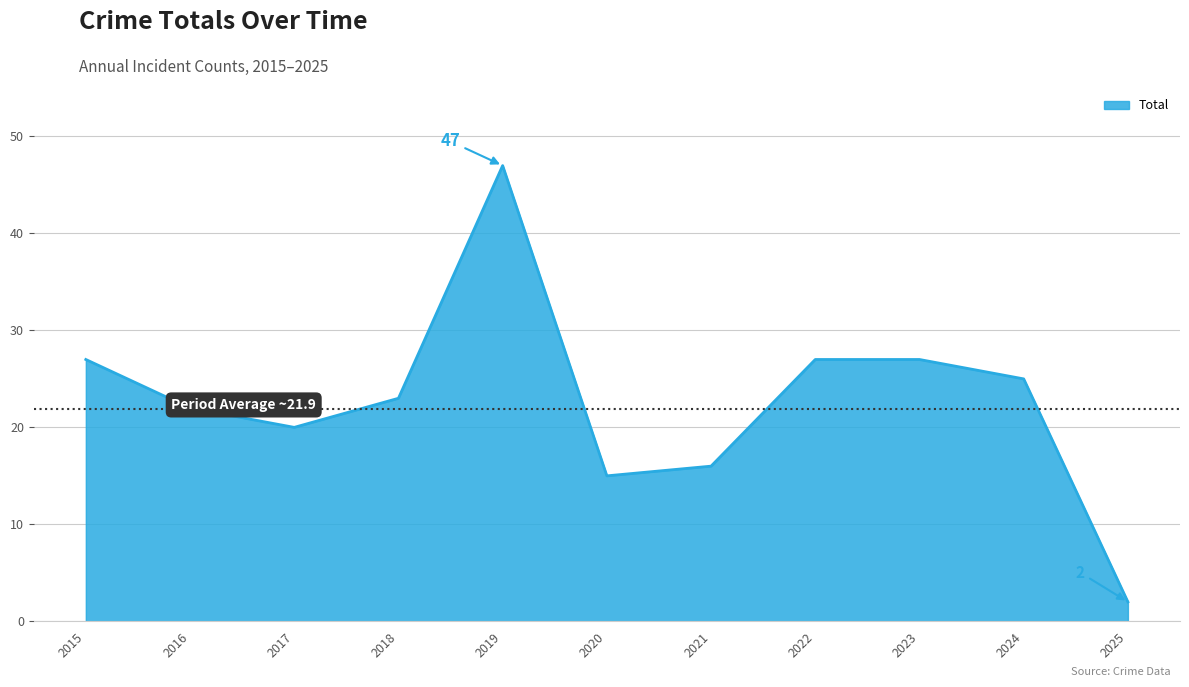

What is the greatest value displayed?

47